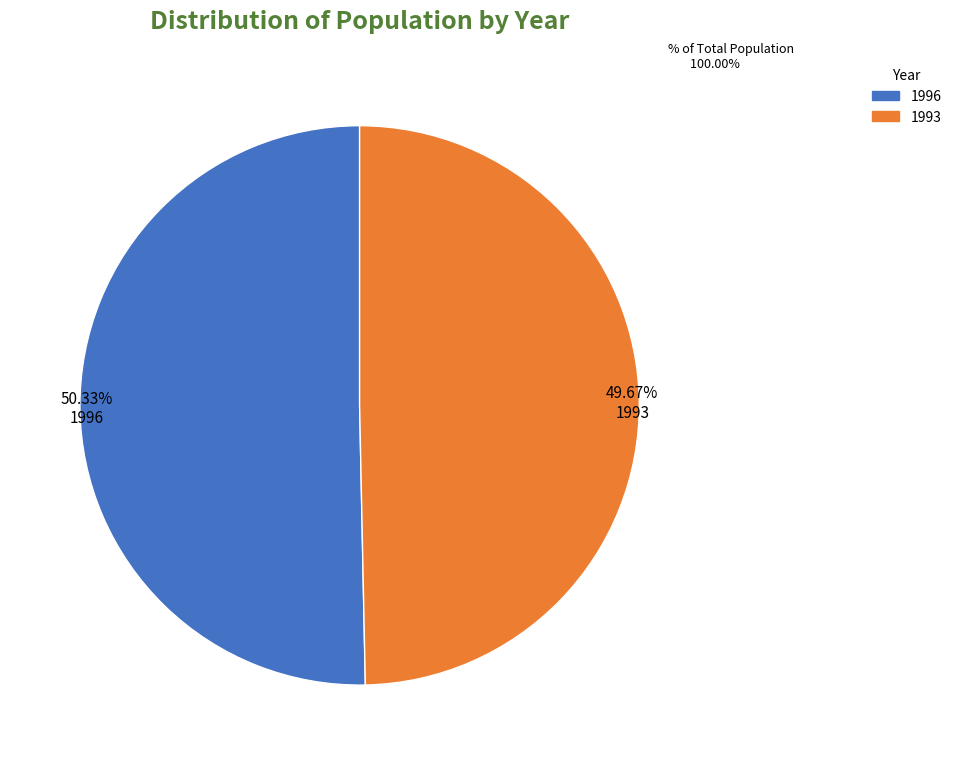

Which slice represents more than half of the pie?

1996